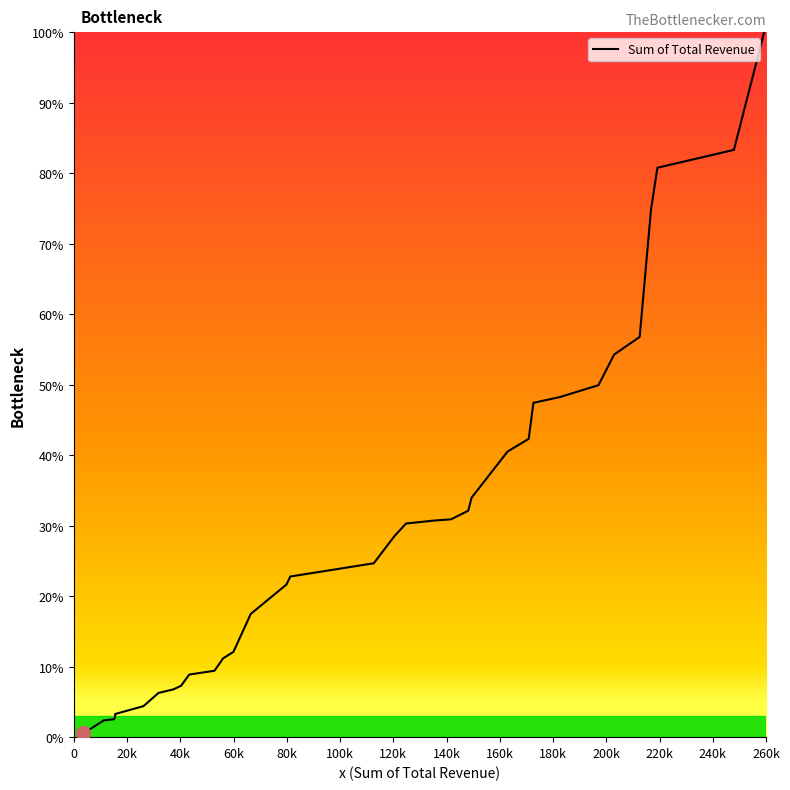

What is the greatest value displayed?

100.0